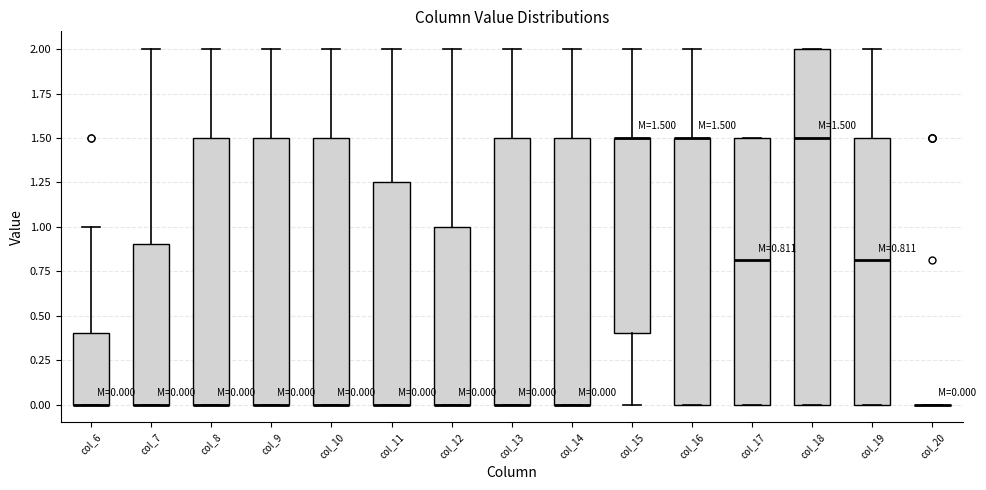

Which box is the tallest, from its lower edge to its upper edge?

col_18